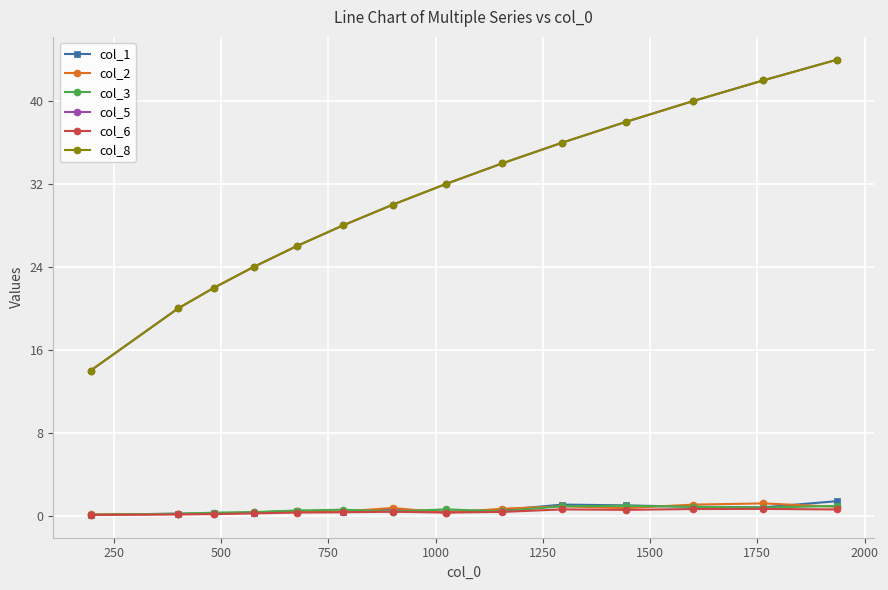

What is the difference between the second highest and second lowest values in the col_1 series?

0.9